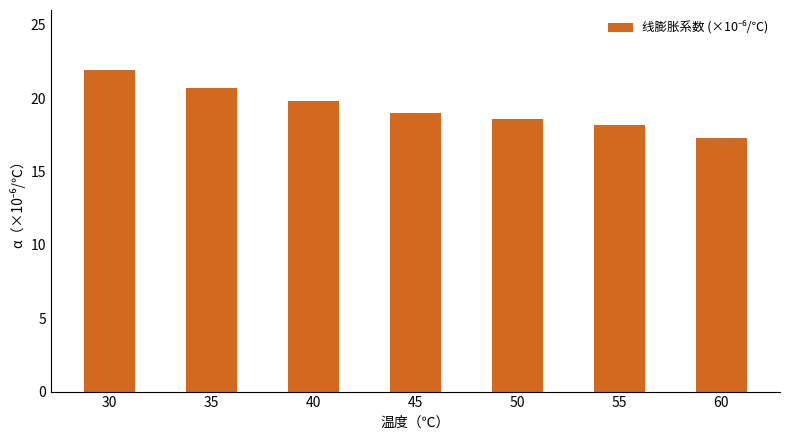

What is the value of the 2nd bar from the left?

20.7